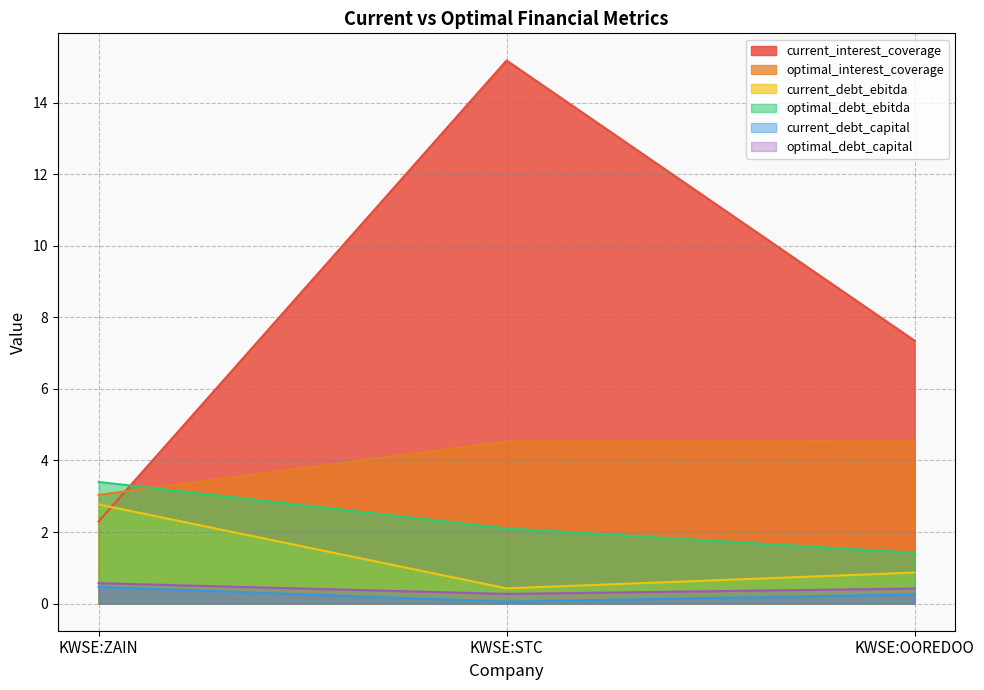

What is the maximum value shown in the chart?

15.2